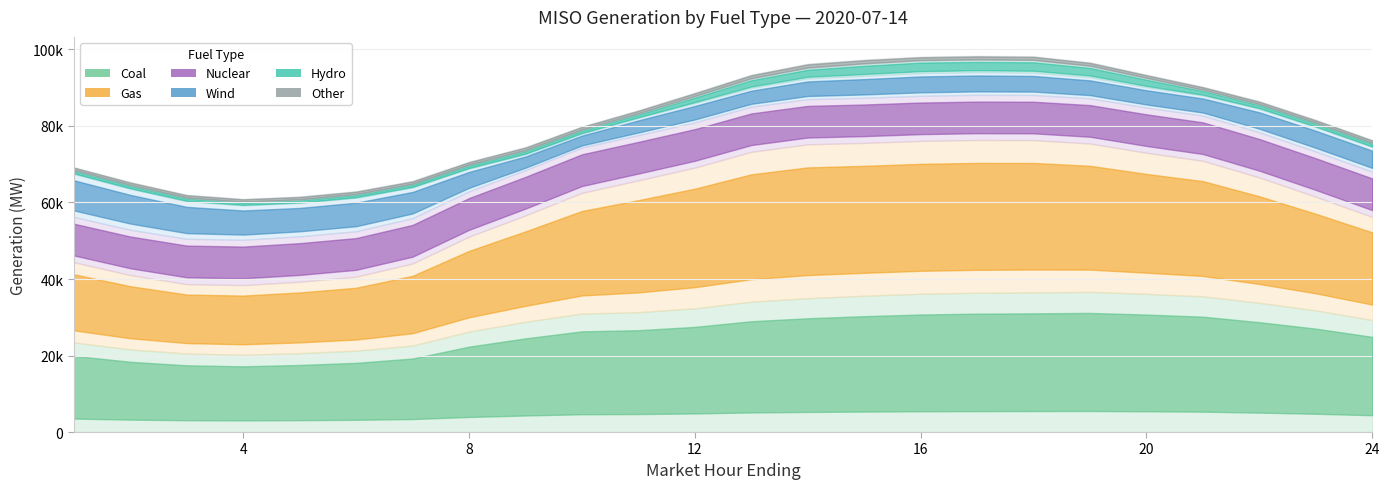

Which series has the largest total across all categories?

Gas